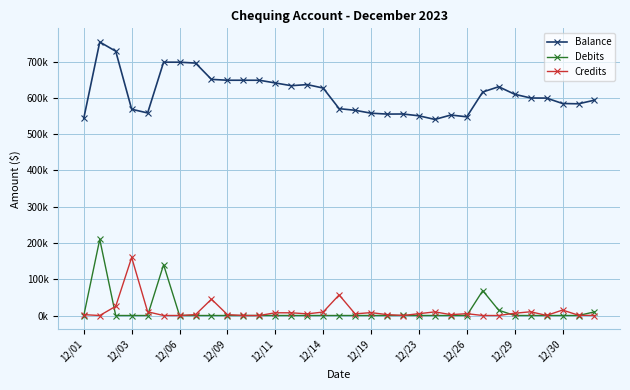

What are all the series names shown in the legend?

Balance, Debits, Credits